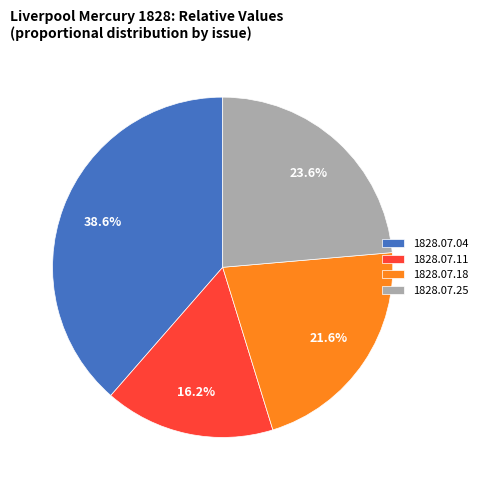

Which category has the biggest portion of the pie?

1828.07.04